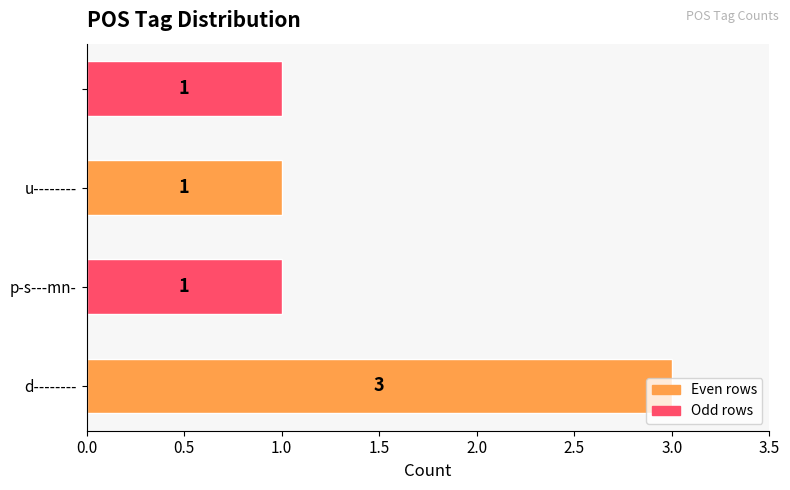

What is the smallest value displayed?

1